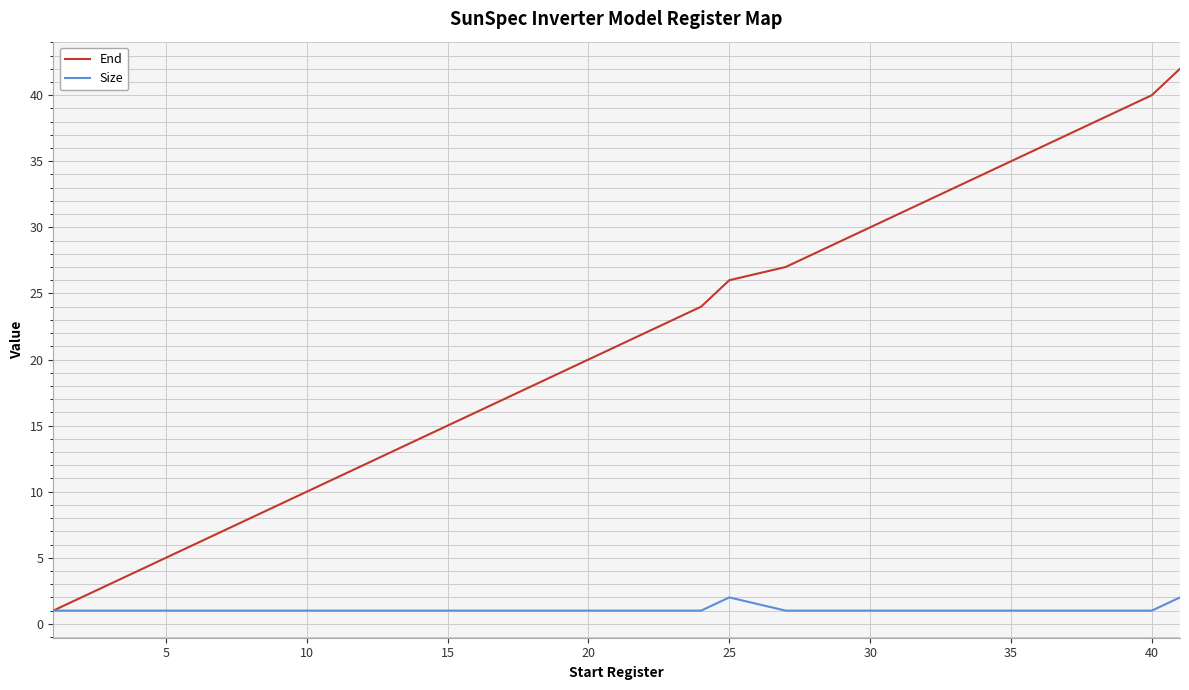

What is the greatest value displayed?

42